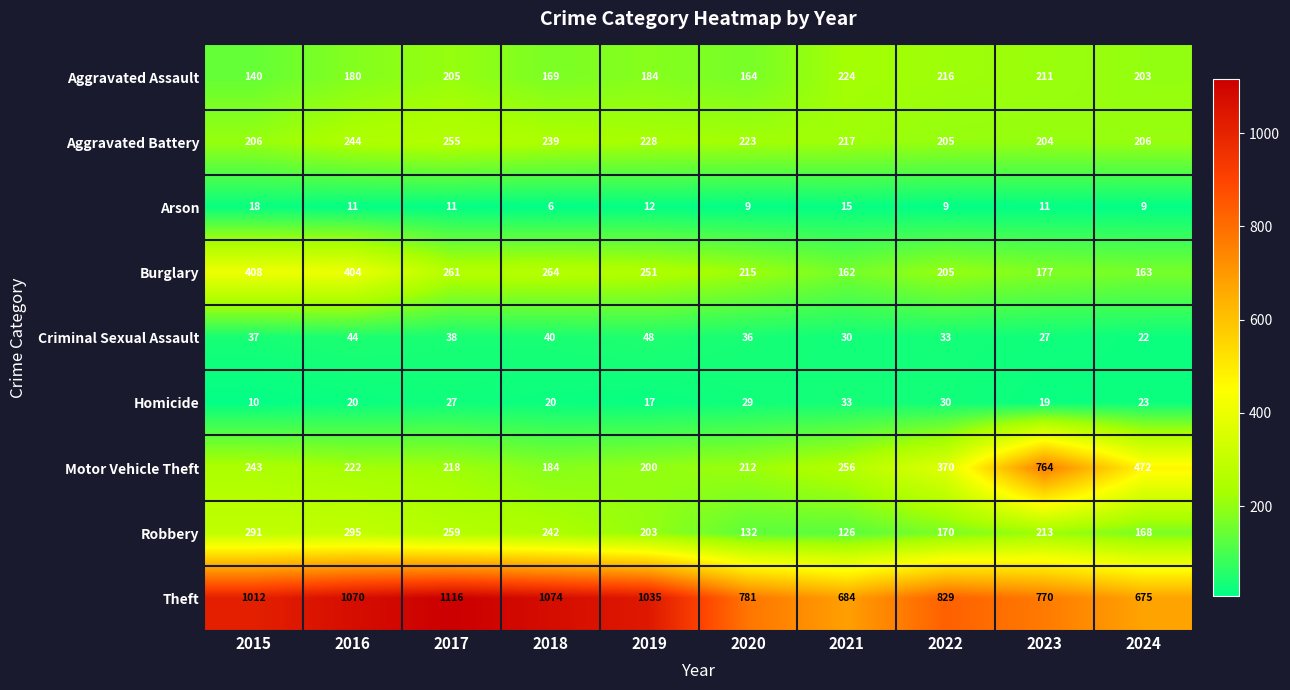

At which category is the sum across all series the highest?

2016